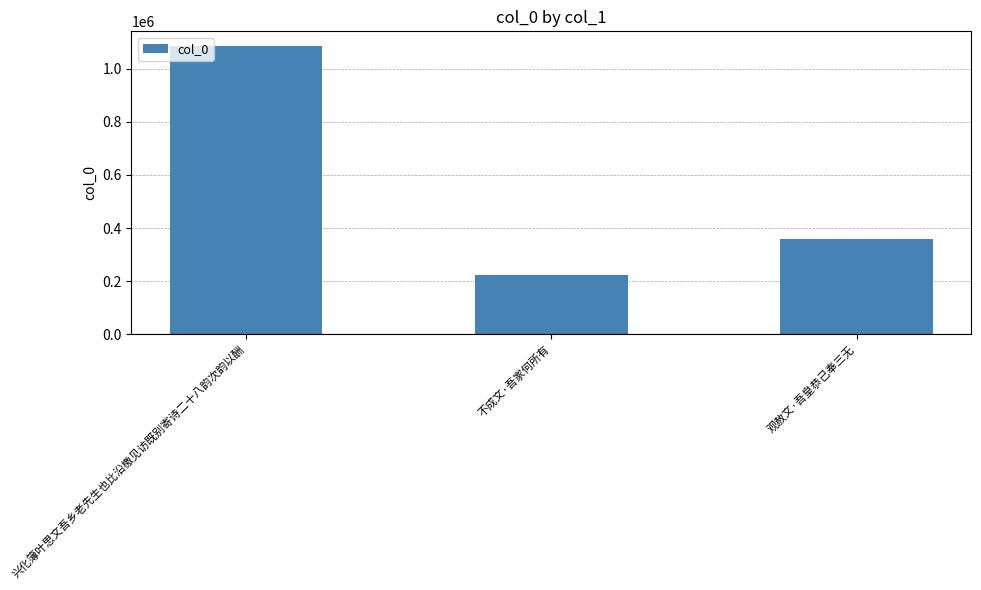

Reading left to right, transcribe all the data shown in this chart.

兴化簿叶思文吾乡老先生也比沿檄见访既别寄诗二十八韵次韵以酬=1086282	不成文·吾家何所有=224026	观赦文·吾皇恭己奉三无=358167